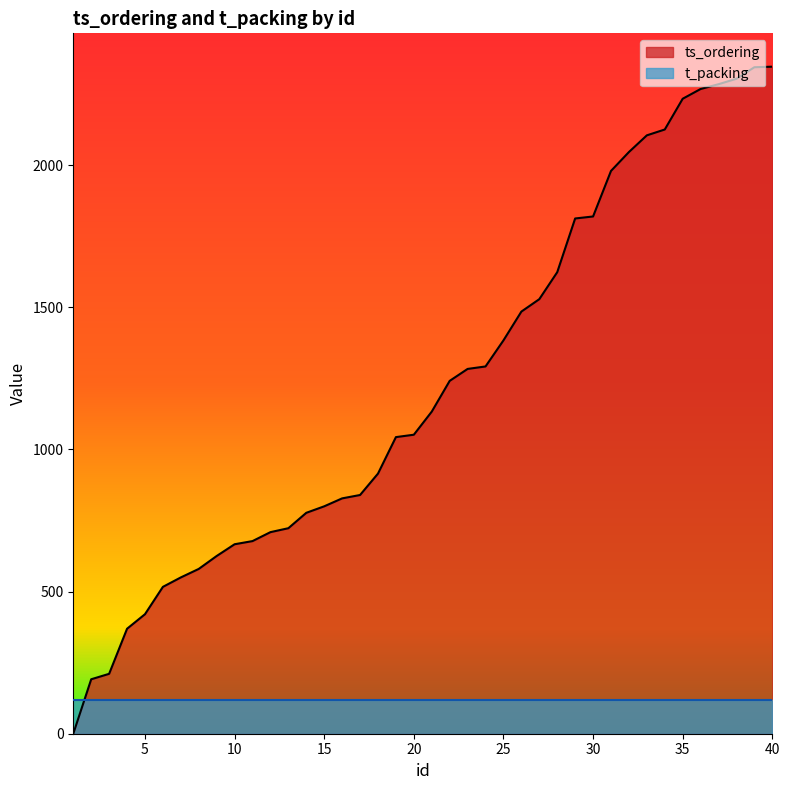

Rank the categories by value from lowest to highest.

1, 2, 3, 4, 5, 6, 7, 8, 9, 10, 11, 12, 13, 14, 15, 16, 17, 18, 19, 20, 21, 22, 23, 24, 25, 26, 27, 28, 29, 30, 31, 32, 33, 34, 35, 36, 37, 38, 39, 40